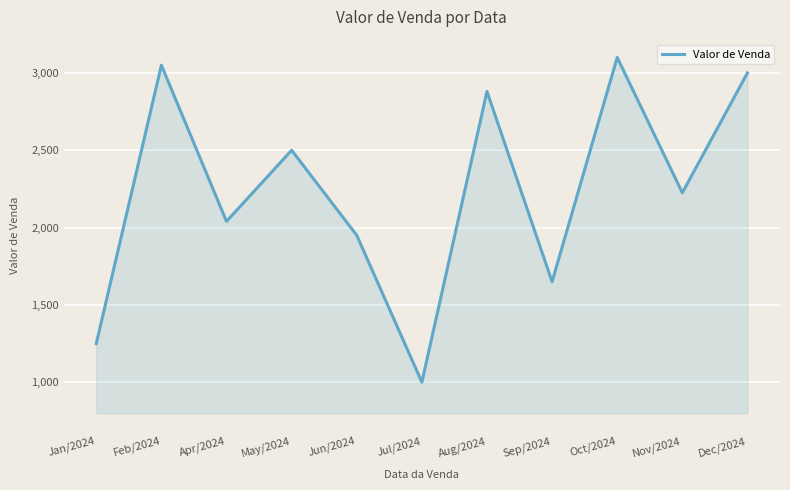

What is the average value?

2240.5